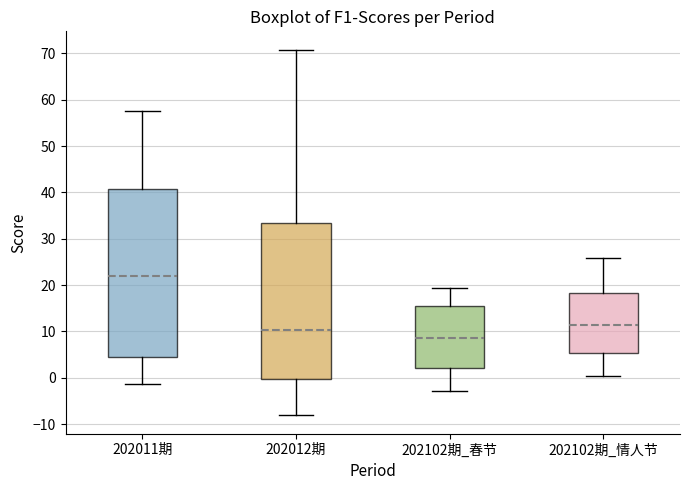

Where is the lower edge of the box for 202102期_春节 on the y-axis? The values are not printed on the chart, so give them approximately, as read against the axis.

2